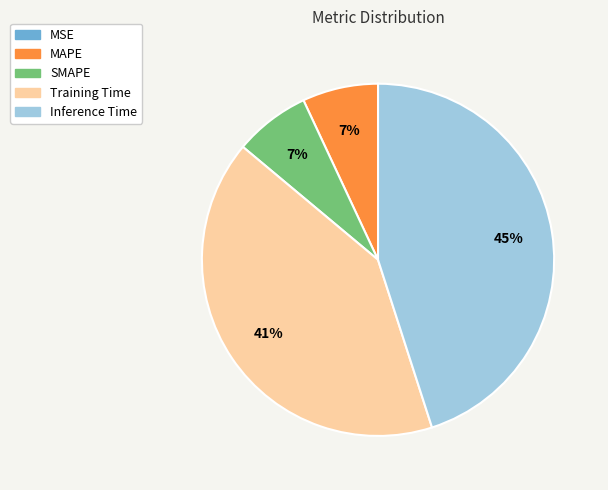

Is SMAPE the majority of the pie?

No